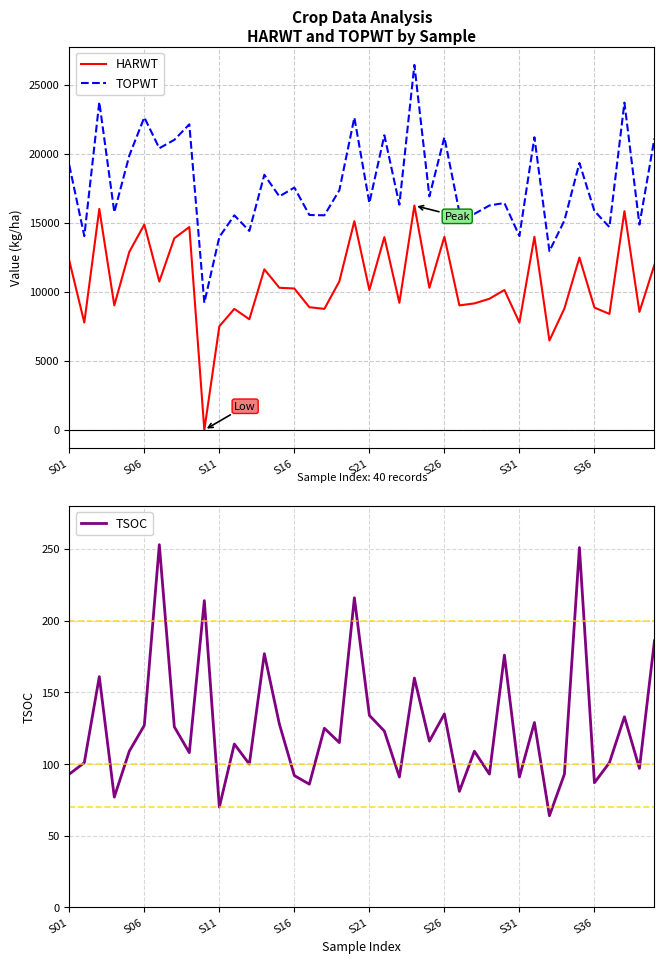

In TSOC, how many points are higher than both neighbors (excluding endpoints)?

14